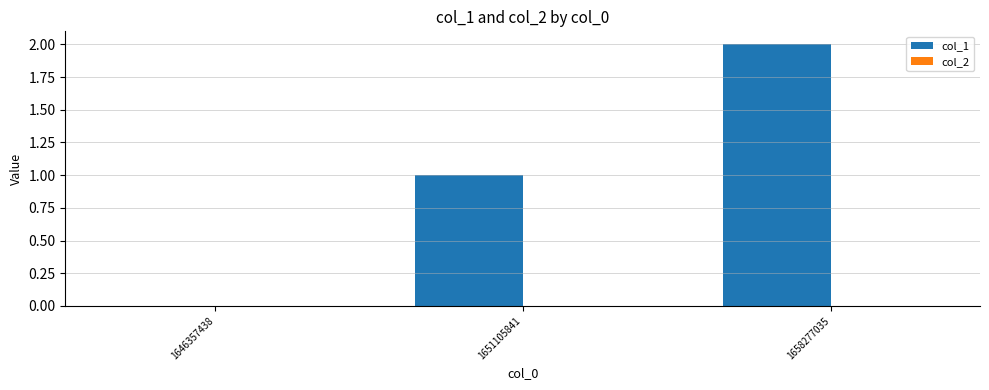

The value at 1658277035 is 3. True or false?

False